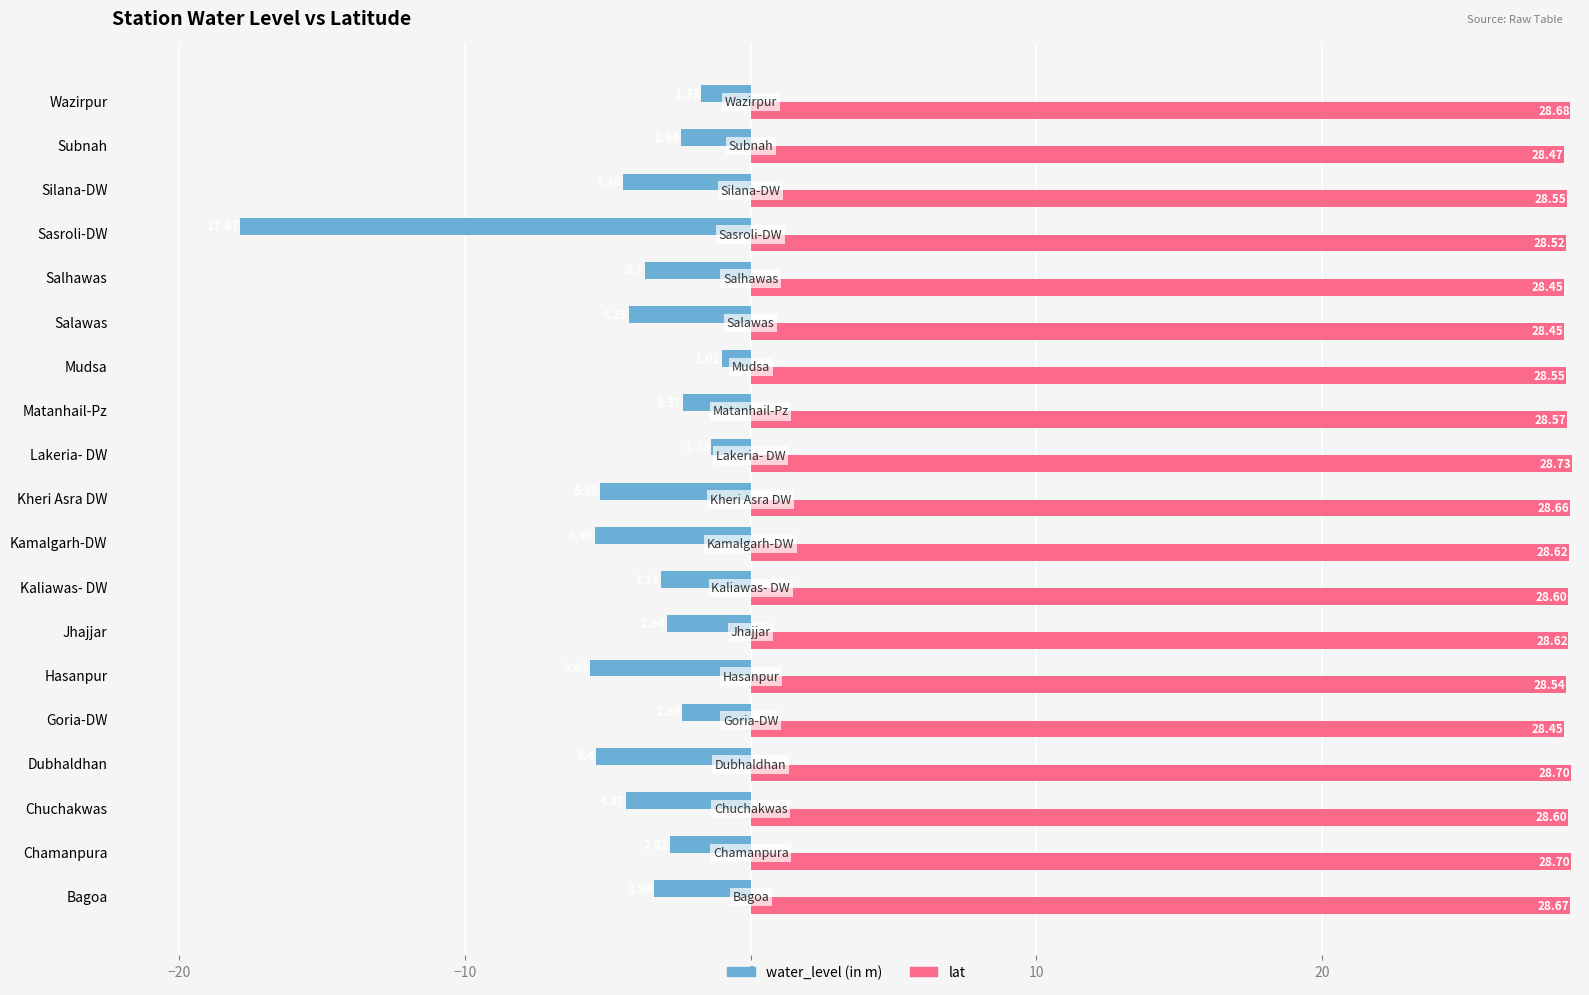

Which series has the largest range (max minus min)?

water_level (in m)